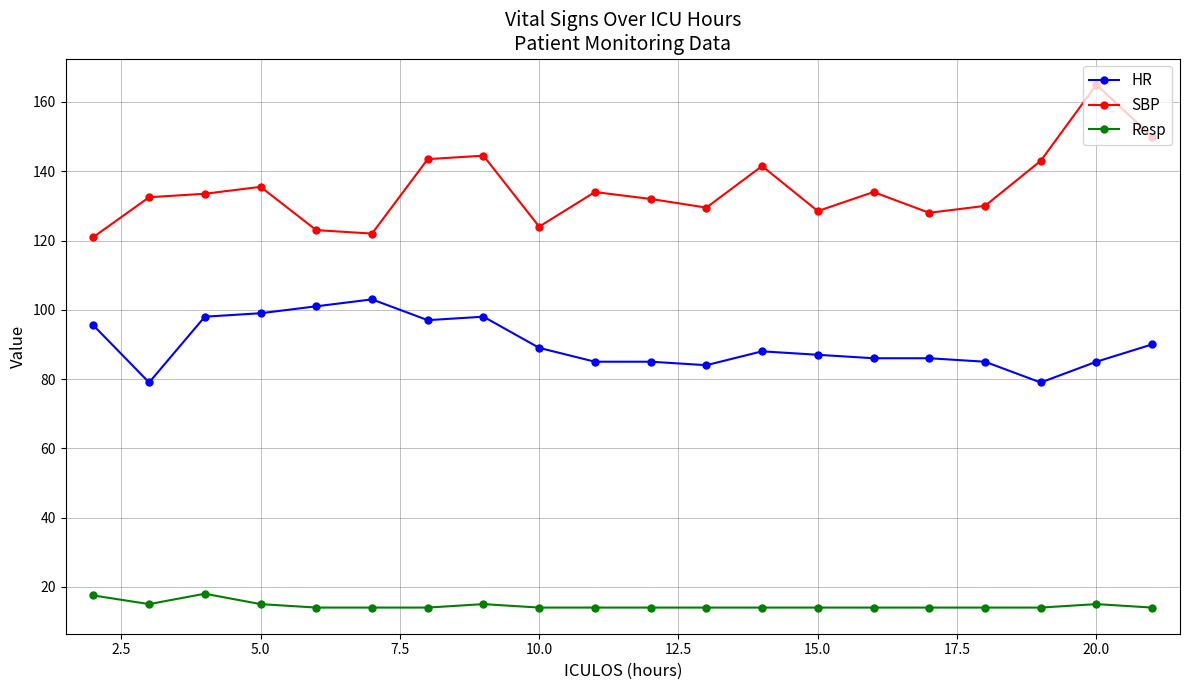

Which series has the largest range (max minus min)?

SBP